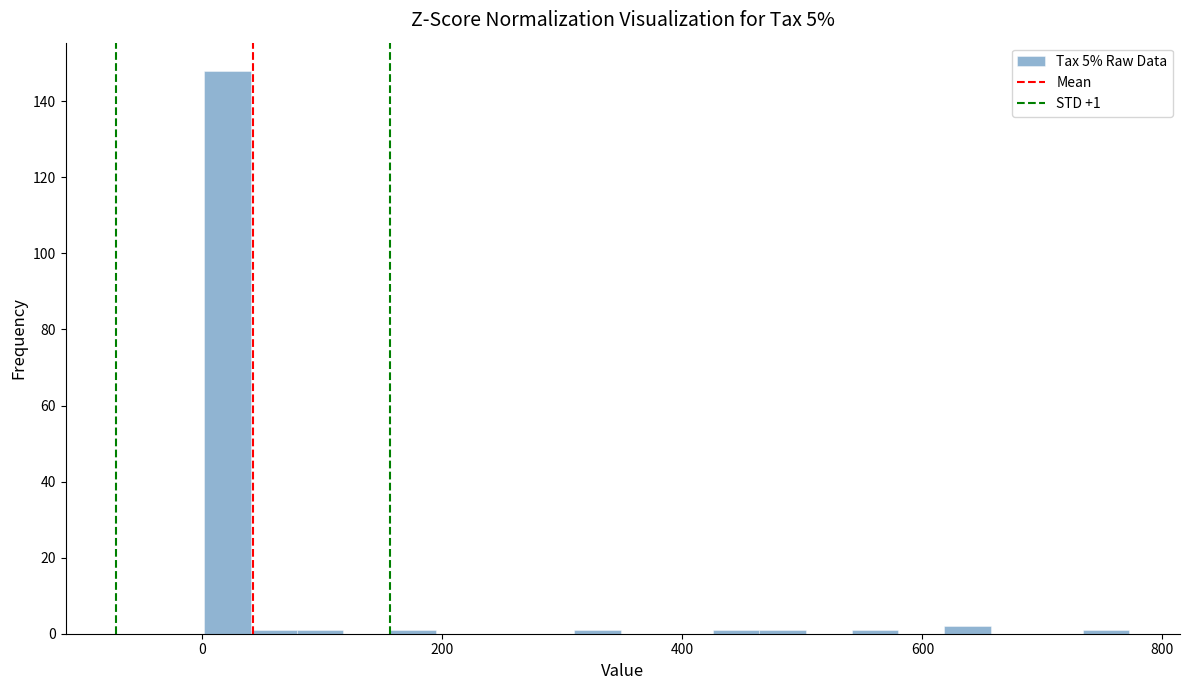

Read against the x-axis, roughly where is the centre of the tallest bar?

20